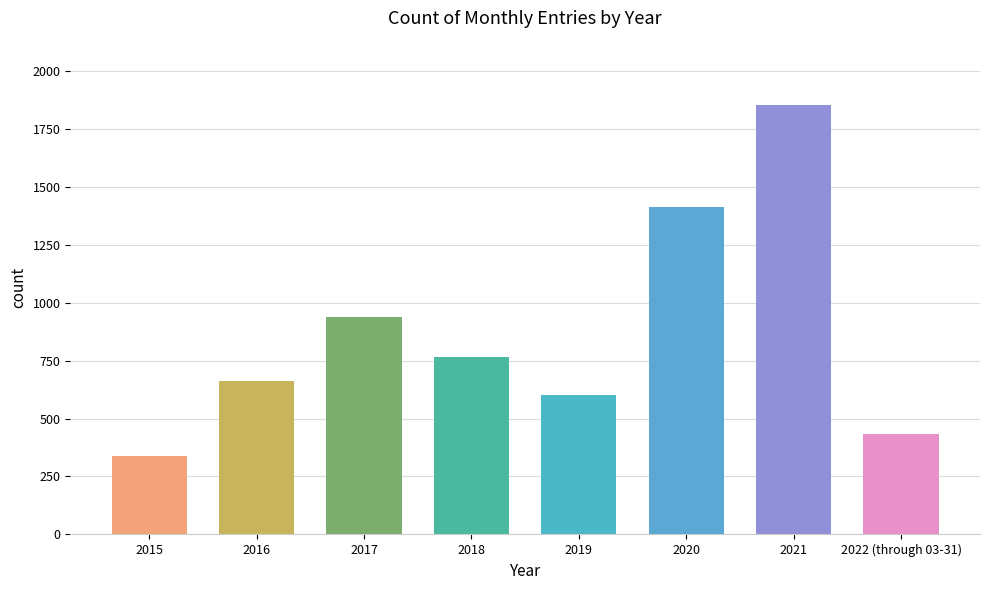

Count the number of categories in the chart.

8